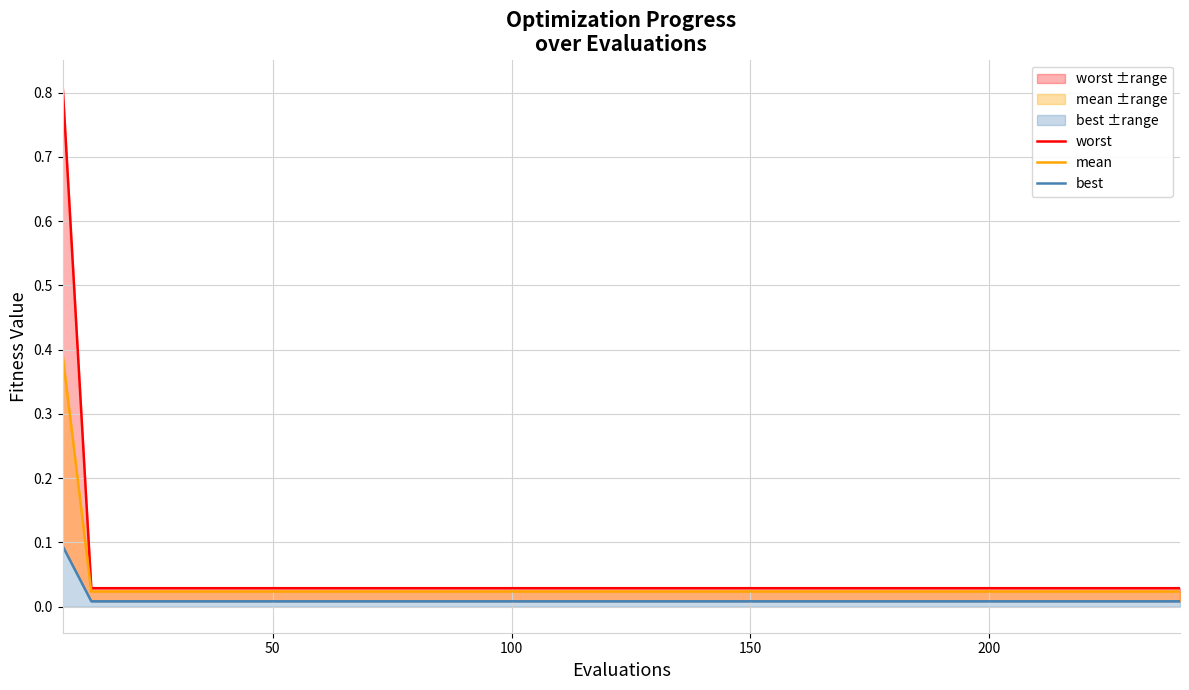

List the series in order of their peak value, lowest first.

best, mean, worst